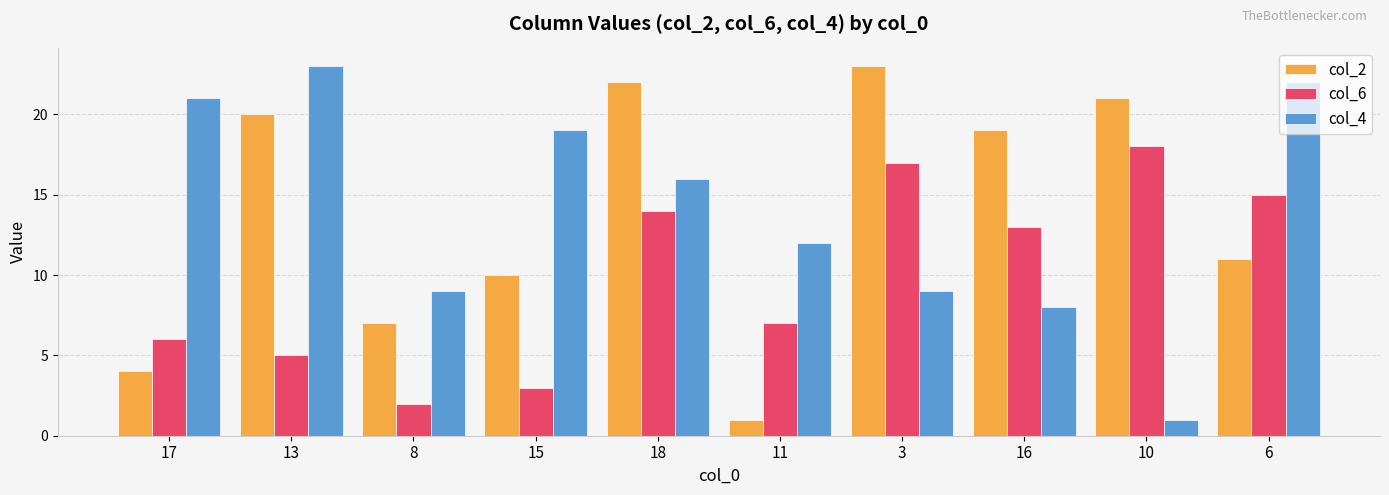

At 13, list the series in order from largest to smallest.

col_4, col_2, col_6